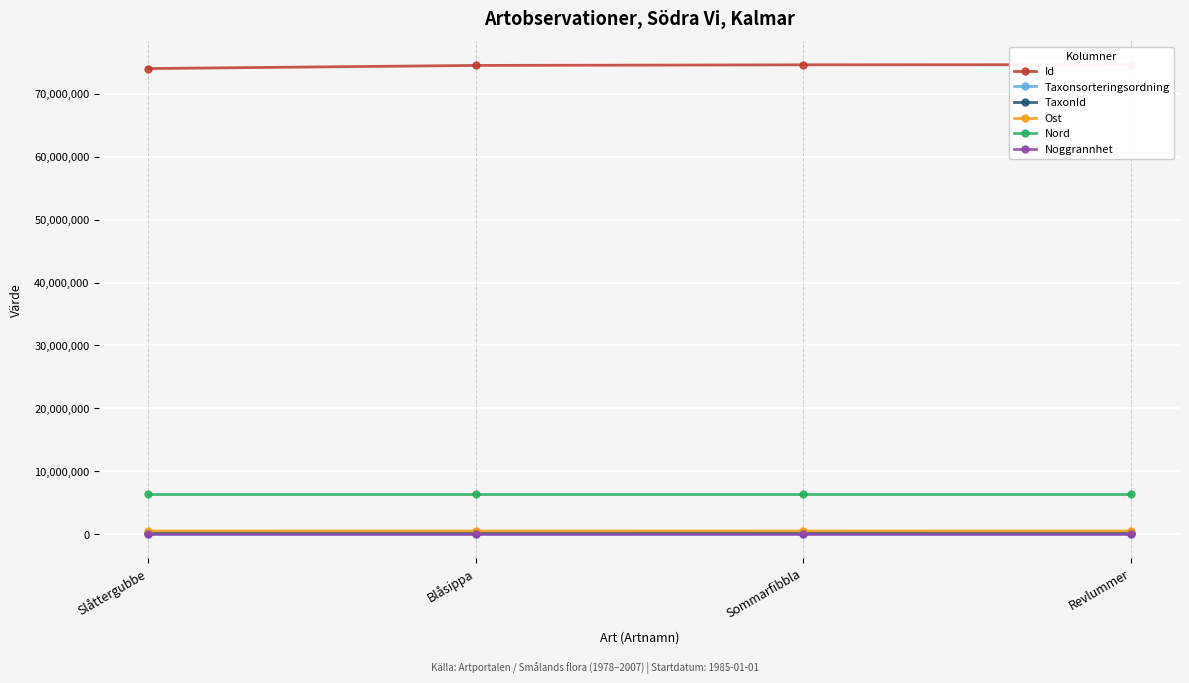

What is the difference between the Taxonsorteringsordning values at Blåsippa and Revlummer?

3001.0